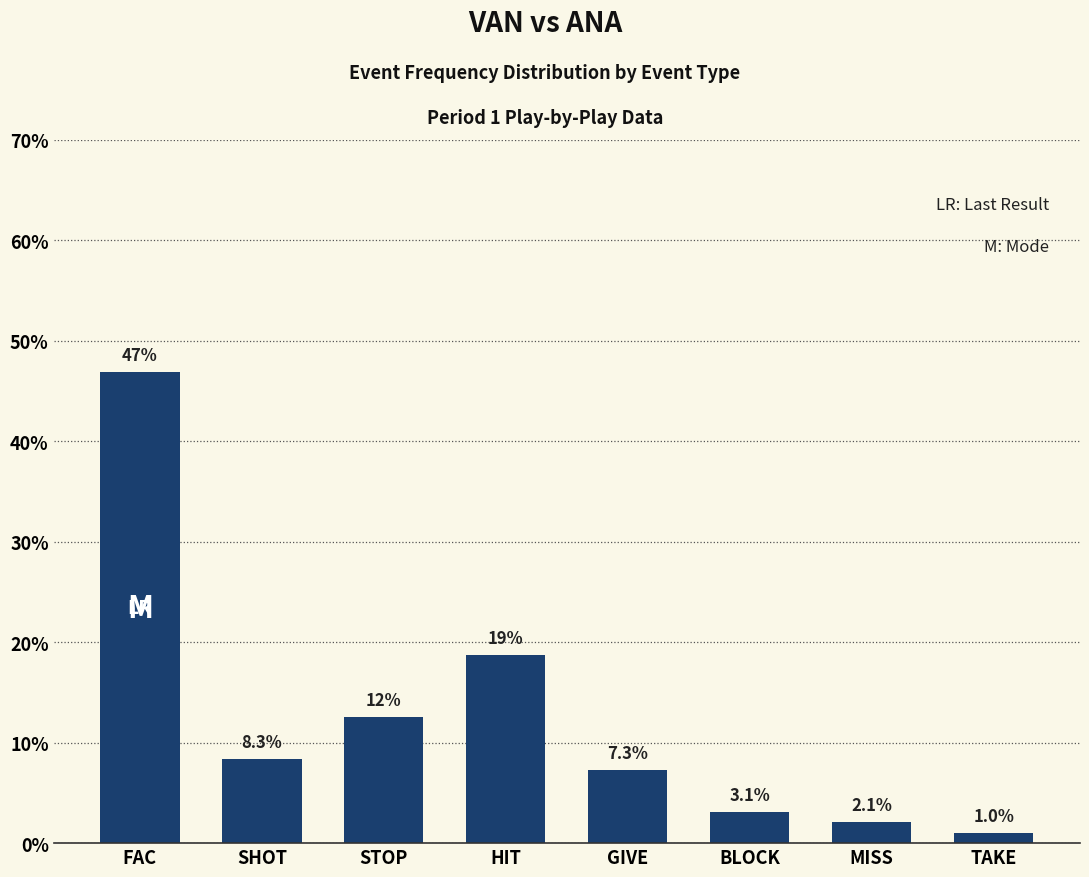

Is it true that the value at HIT is 25.5?

False